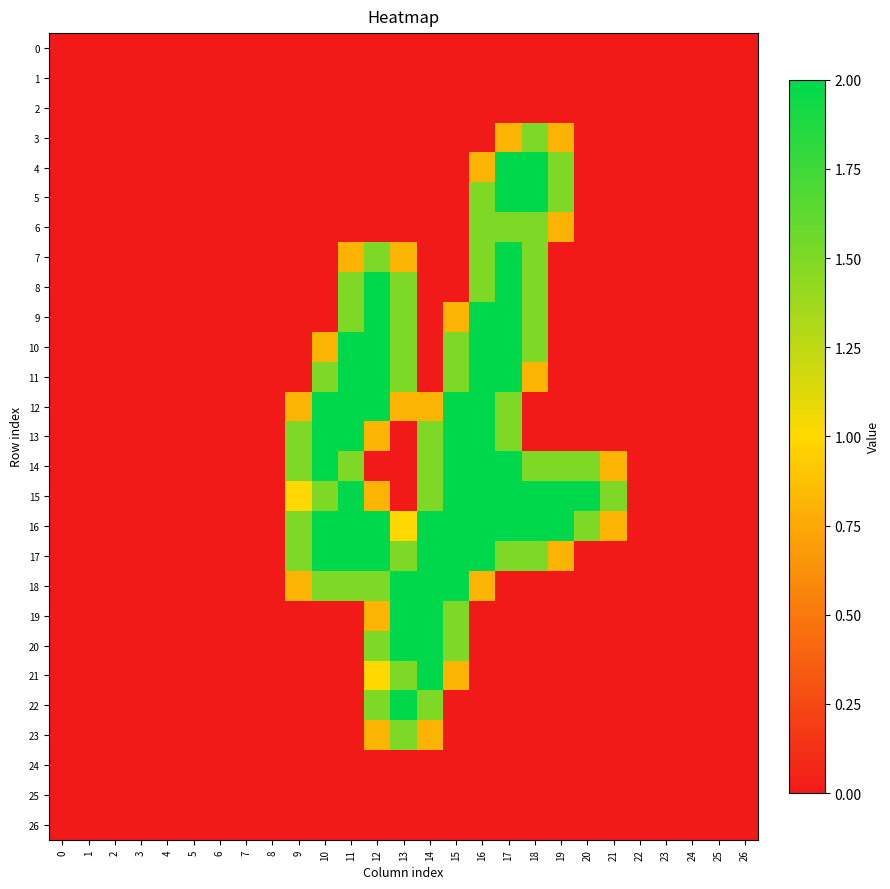

Rank the series by their maximum value, from lowest to highest.

0, 1, 2, 24, 25, 26, 3, 6, 23, 4, 5, 7, 8, 9, 10, 11, 12, 13, 14, 15, 16, 17, 18, 19, 20, 21, 22